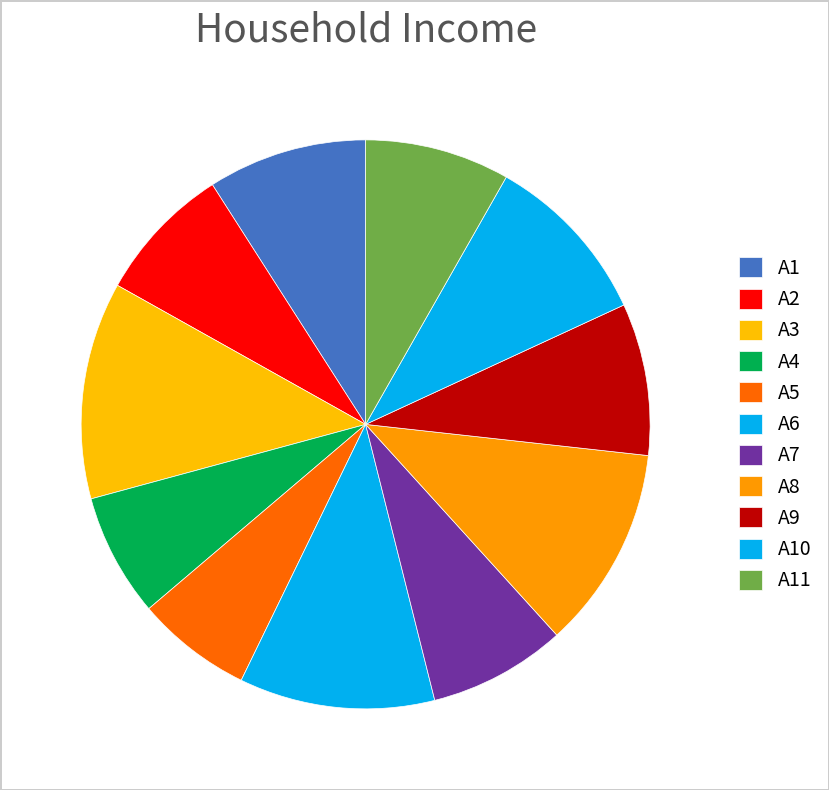

How many slices are in this pie chart?

11